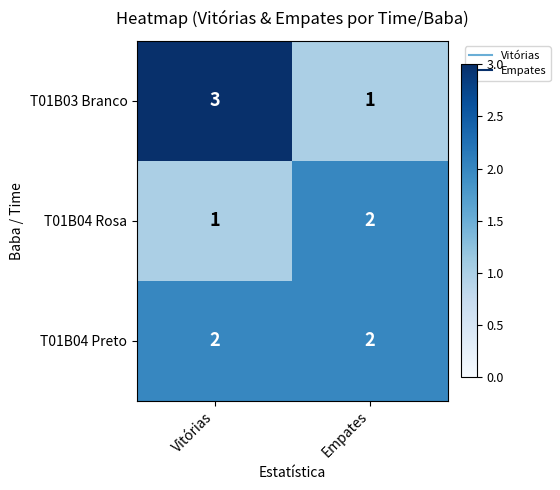

At which category does the chart reach its peak across all series?

Vitórias